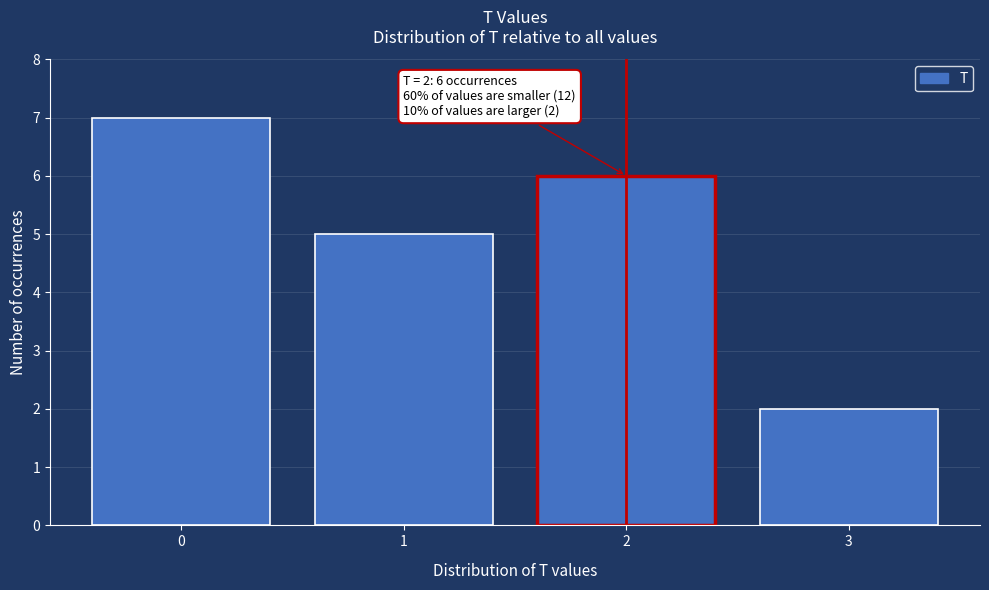

Reading left to right, extract all data points from this chart.

0=7	1=5	2=6	3=2